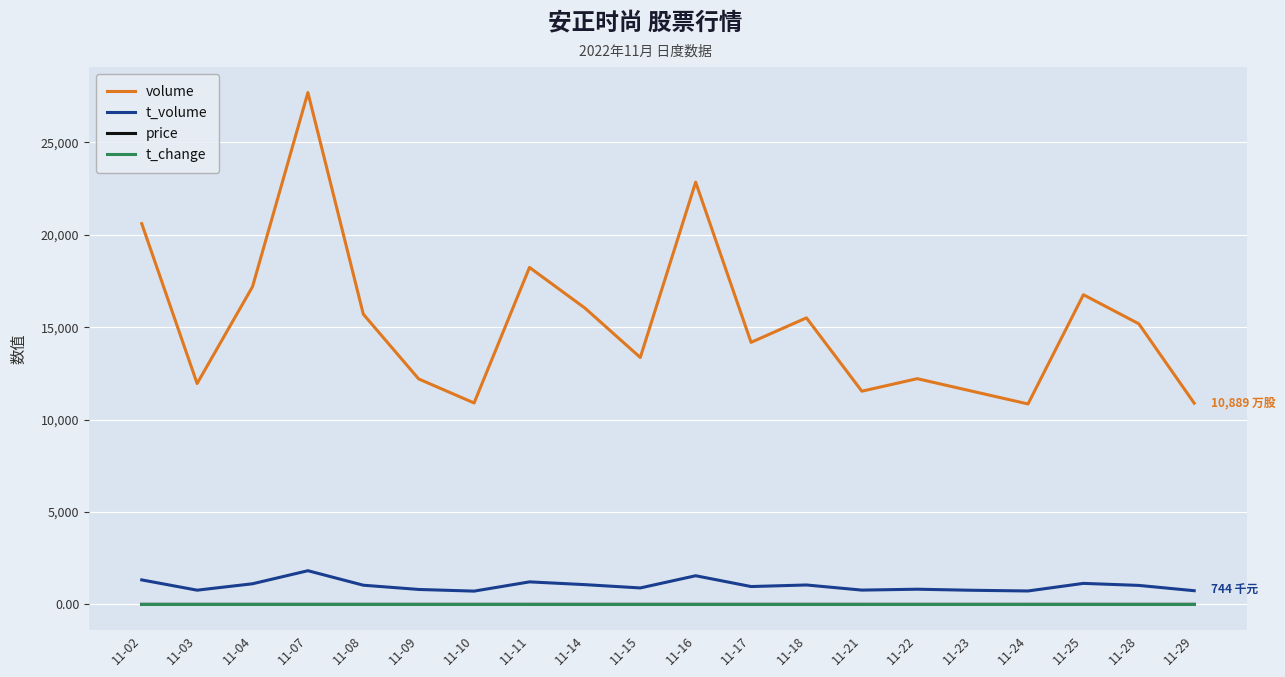

True or false: price and t_change cross at least once.

False